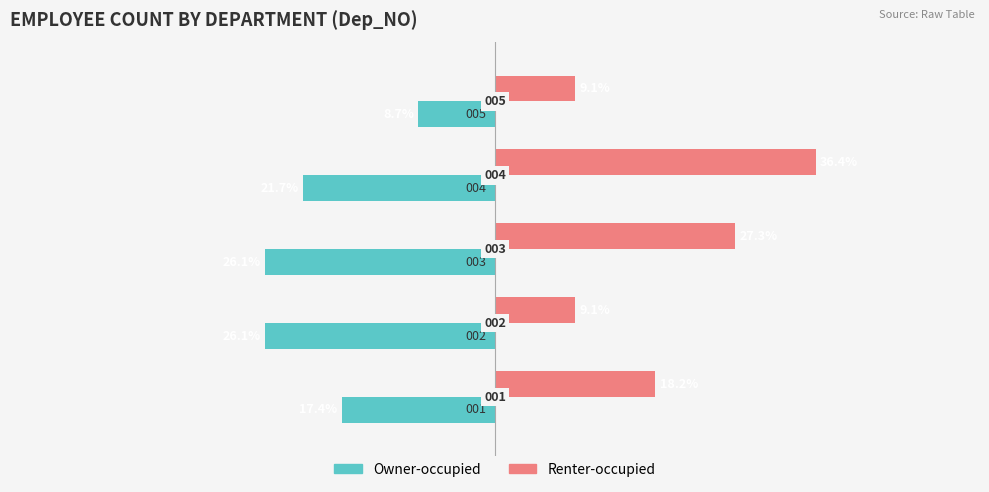

What are all the series names shown in the legend?

Owner-occupied, Renter-occupied